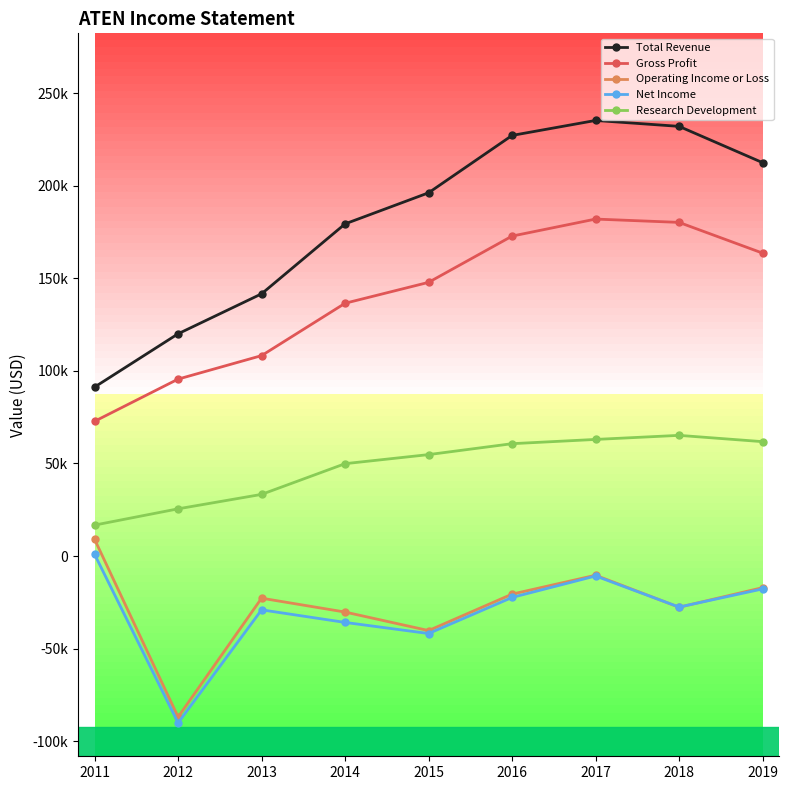

Which category has the highest value across all series?

2017